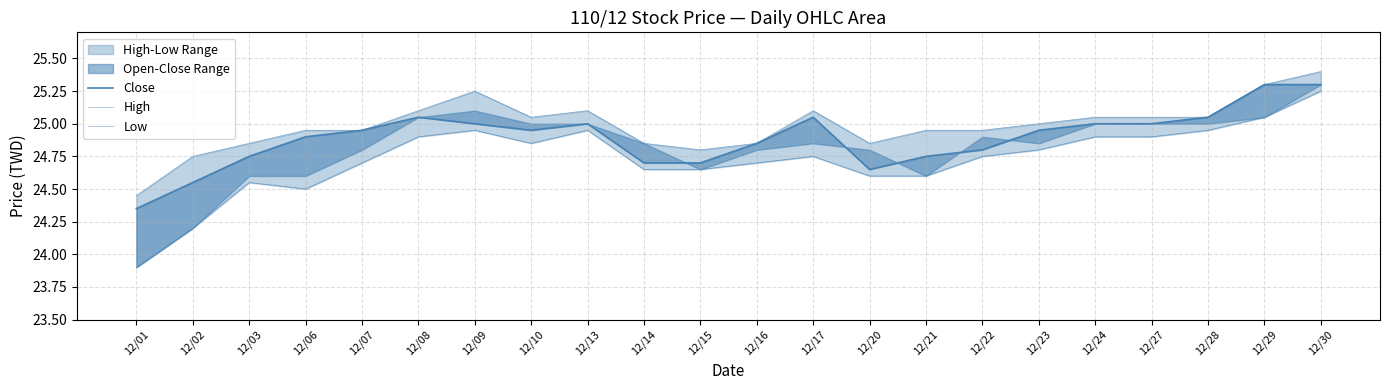

Which series has the widest spread of values?

Low